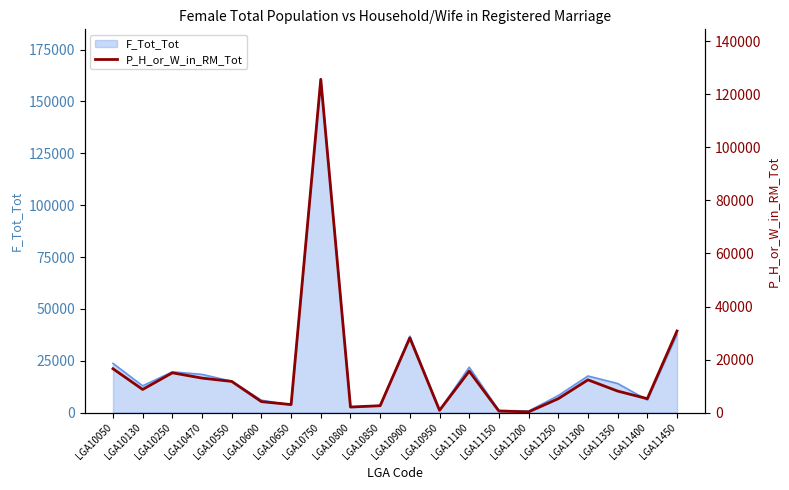

Which label corresponds to the smallest value in the chart?

LGA11200